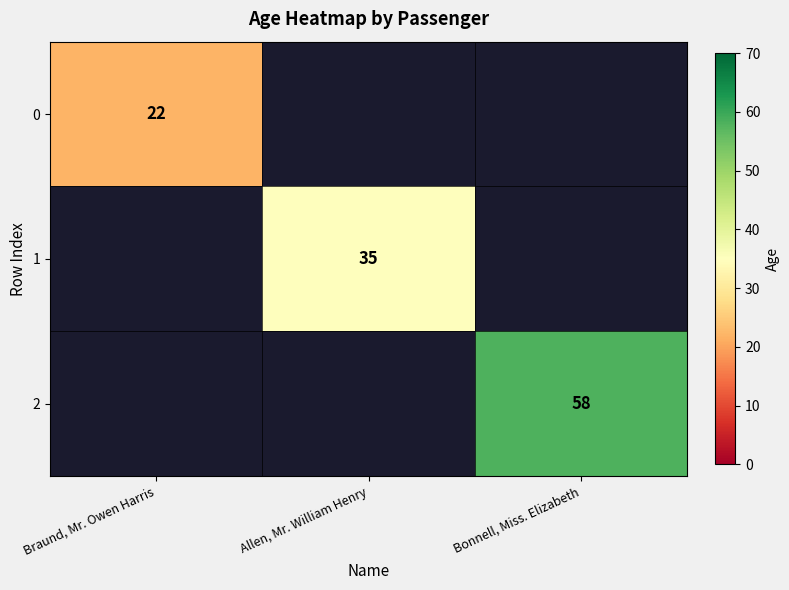

Is it true that 0 equals 22 at Braund, Mr. Owen Harris?

True